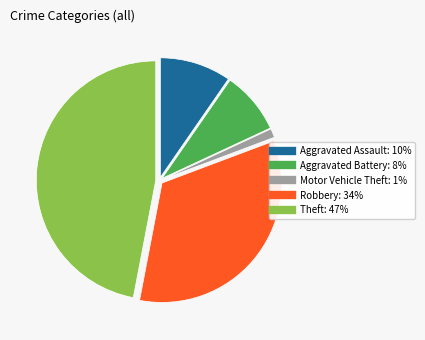

Do Aggravated Battery: 8% and Robbery: 34% together represent more than half of the pie?

No